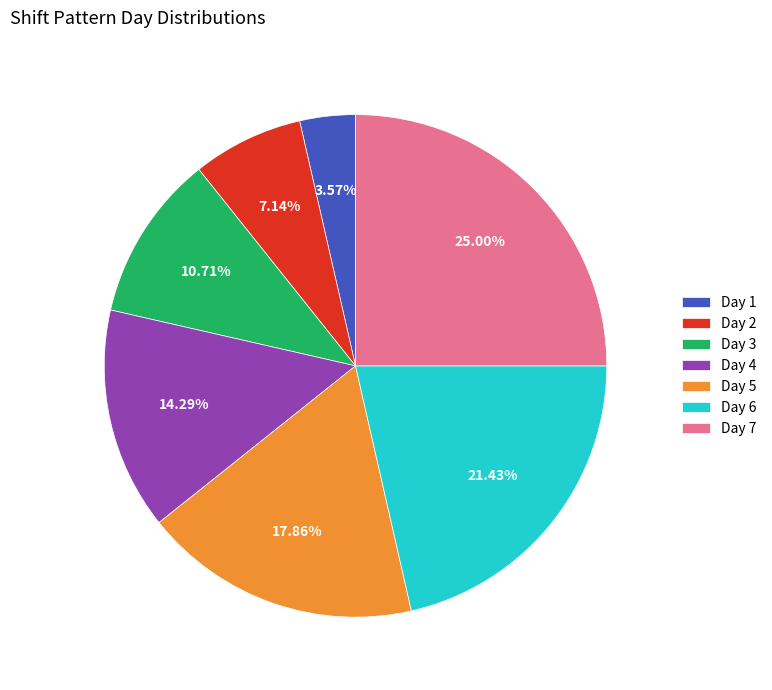

Approximately how many times larger is the value at Day 4 compared to Day 1?

4.0